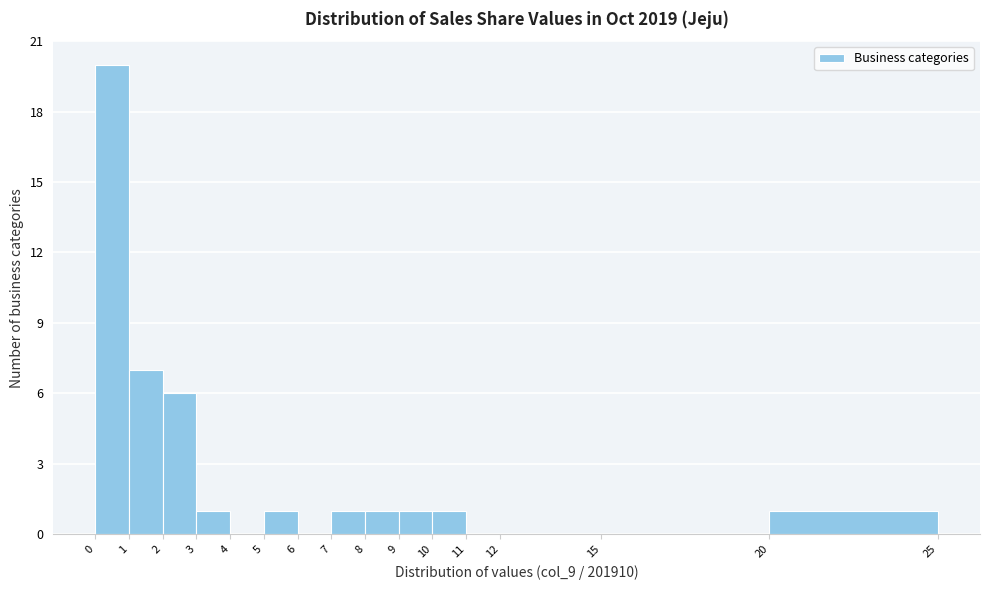

Reading left to right, transcribe this chart: for each bar, give the range it covers on the x-axis and its height. The values are not printed on the chart, so give them approximately, as read against the axis.

0 to 1: 20
1 to 2: 7
2 to 3: 6
3 to 4: 1
4 to 5: 0
5 to 6: 1
6 to 7: 0
7 to 8: 1
8 to 9: 1
9 to 10: 1
10 to 11: 1
11 to 12: 0
12 to 15: 0
15 to 20: 0
20 to 25: 1